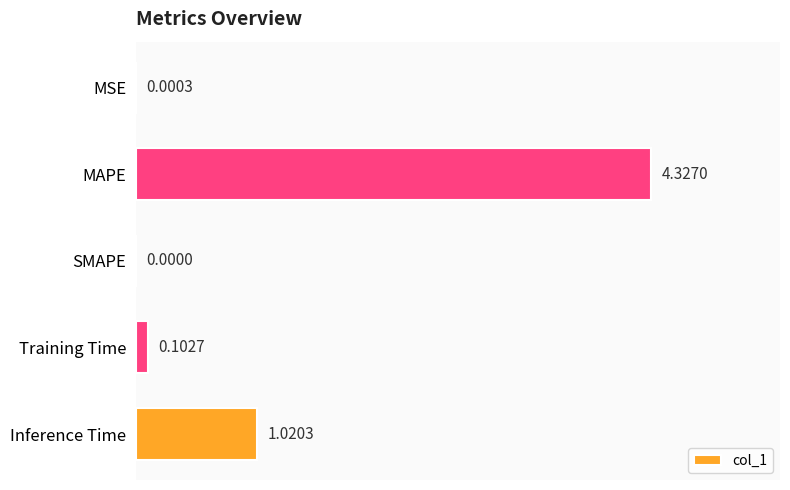

At which label is the value closest to 2?

Inference Time